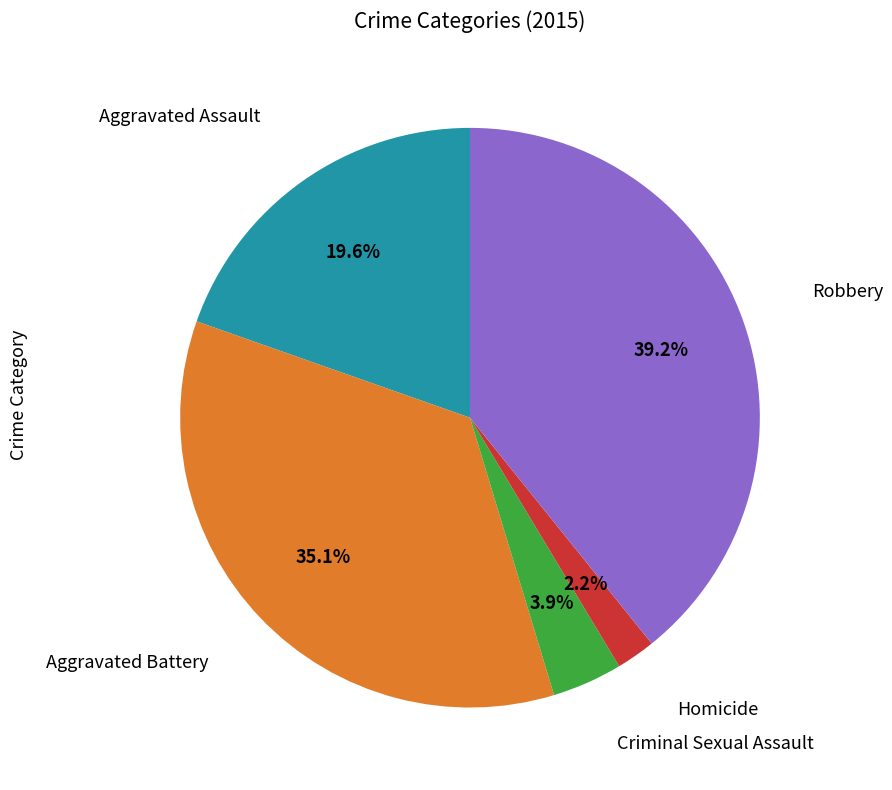

To the nearest percent, what is the average slice percentage?

20%